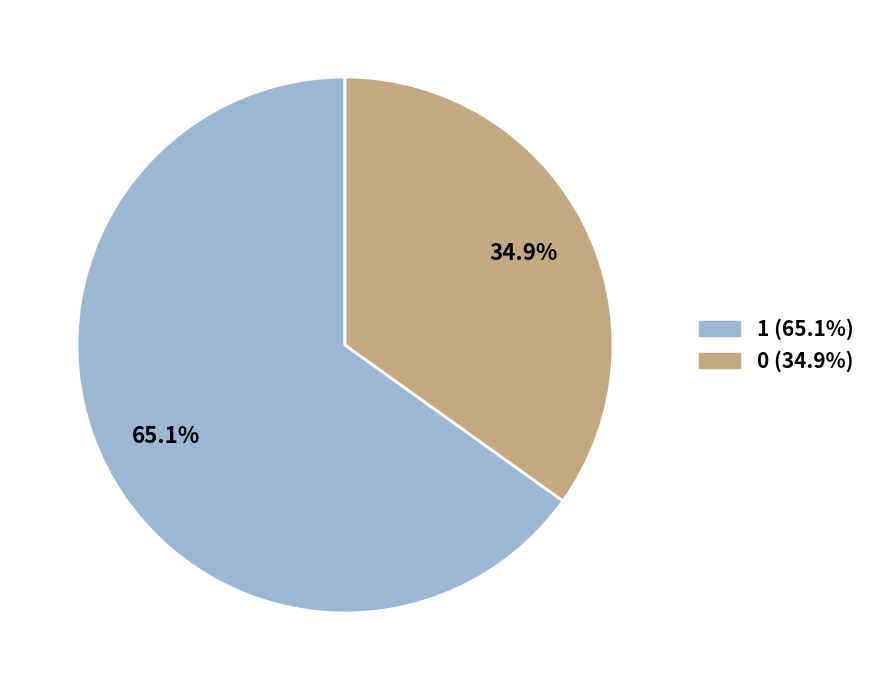

Is there any slice that represents more than half of the pie?

Yes